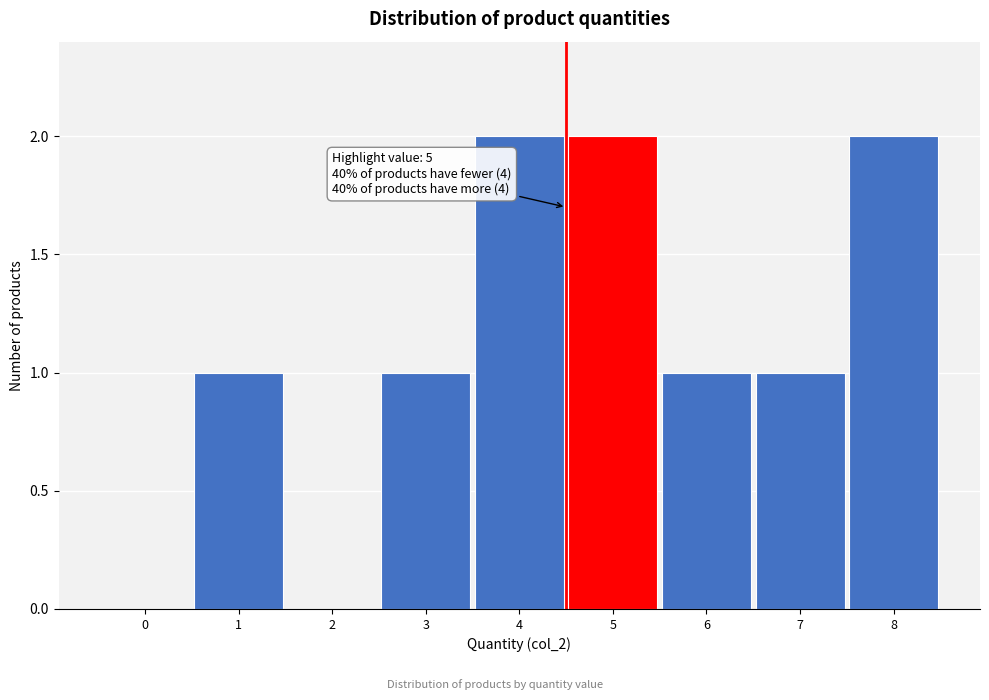

Reading right to left, transcribe all the data shown in this chart.

8=2	7=1	6=1	5=2	4=2	3=1	2=0	1=1	0=0